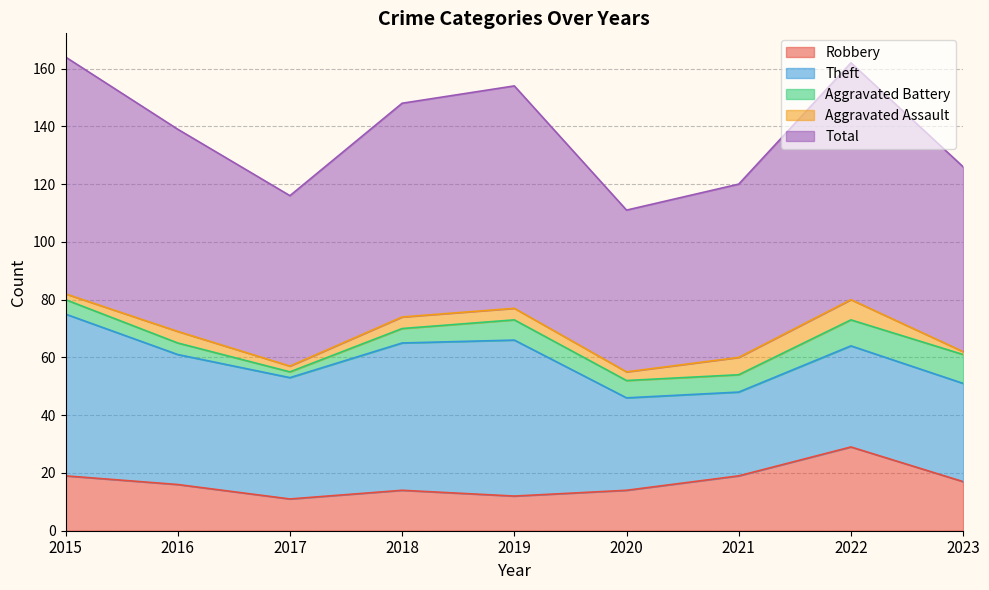

What is the value of the Theft point at the 2nd from the left?

45